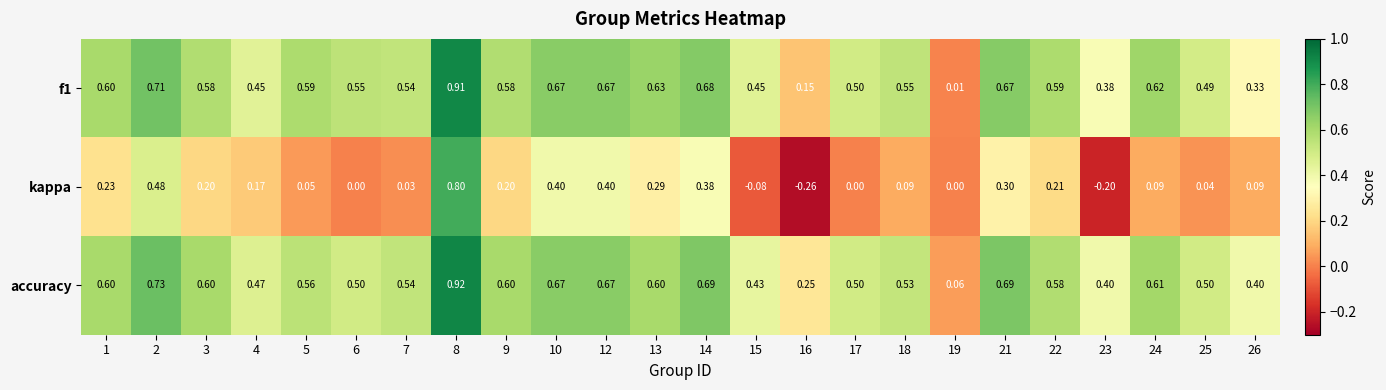

Between 3 and 16, which series saw the biggest shift?

kappa